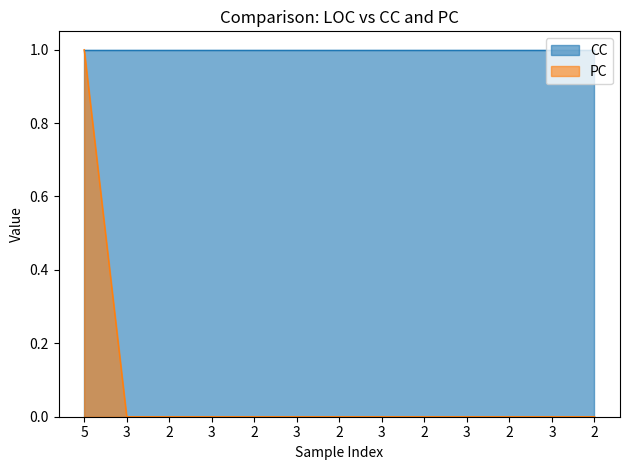

List the labels in order of value, smallest first.

3, 2, 3, 2, 3, 2, 3, 2, 3, 2, 3, 2, 5